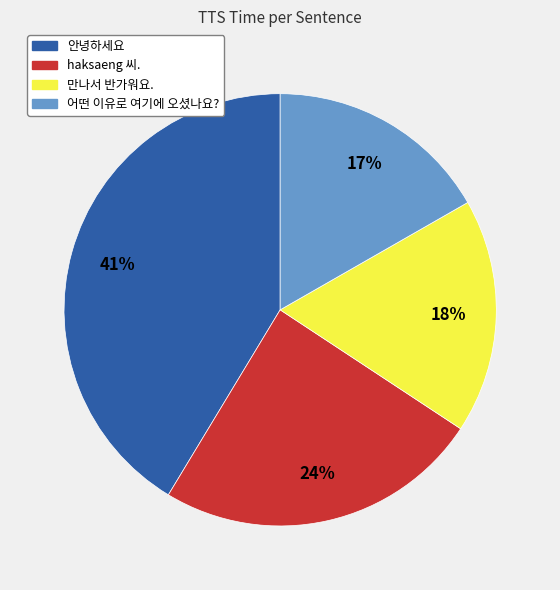

Is there any slice that represents more than half of the pie?

No